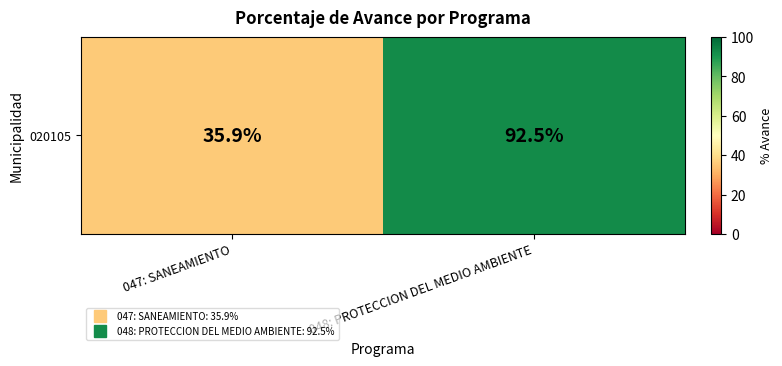

Where is the data nearest to the value 64?

047: SANEAMIENTO